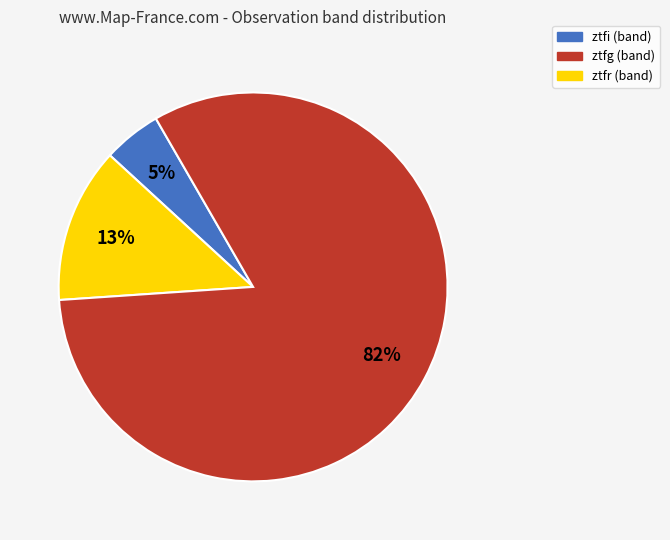

What is the majority slice?

ztfr